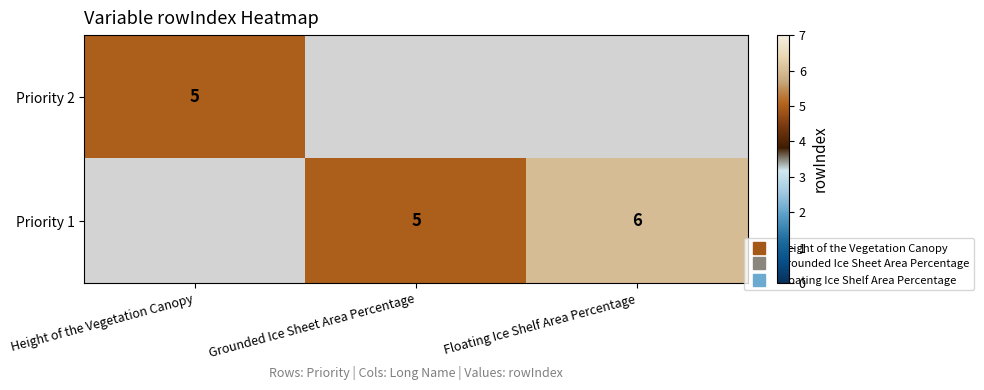

How many values in Priority 2 are above zero?

1